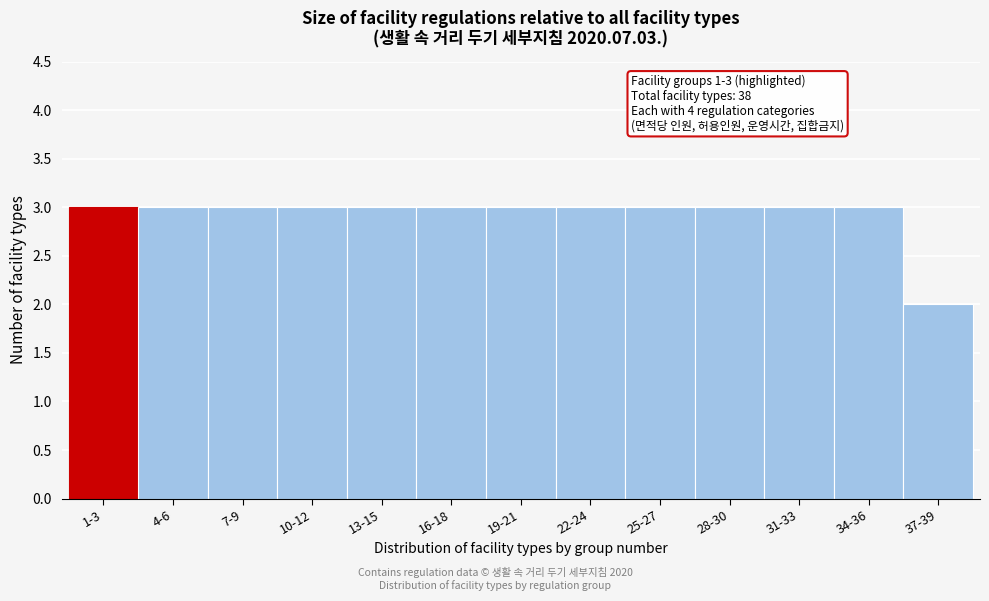

Reading left to right, extract all data points from this chart.

3	3	3	3	3	3	3	3	3	3	3	3	2